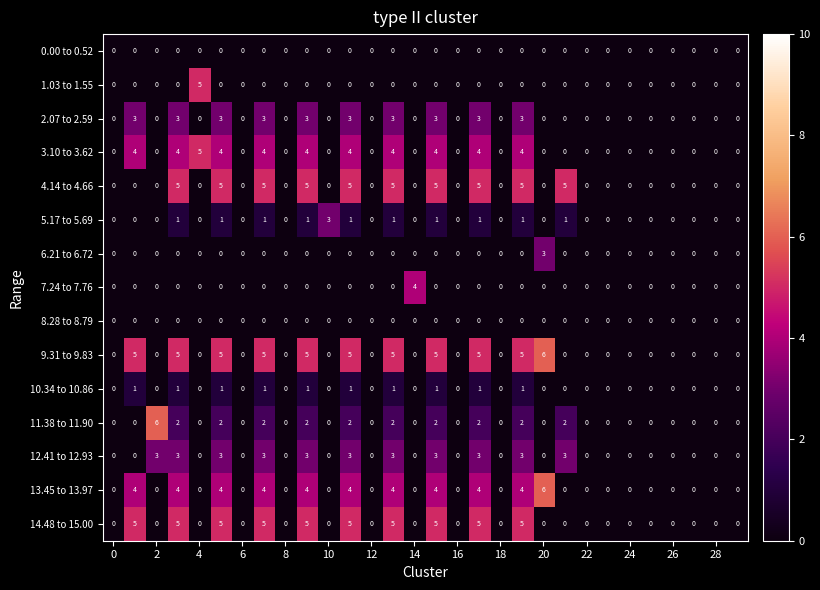

What is the sum of all 12.41 to 12.93 values?

33